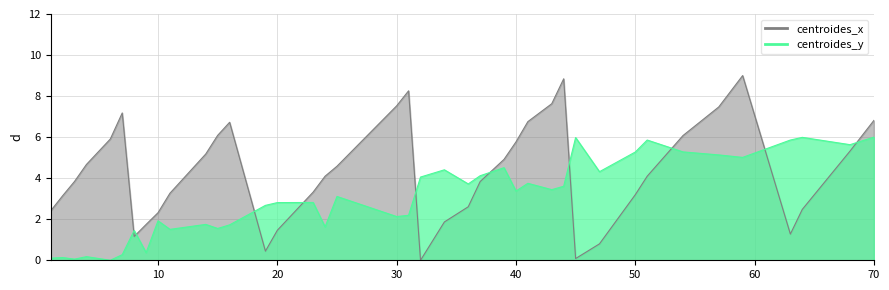

Which series has the largest total across all categories?

centroides_x